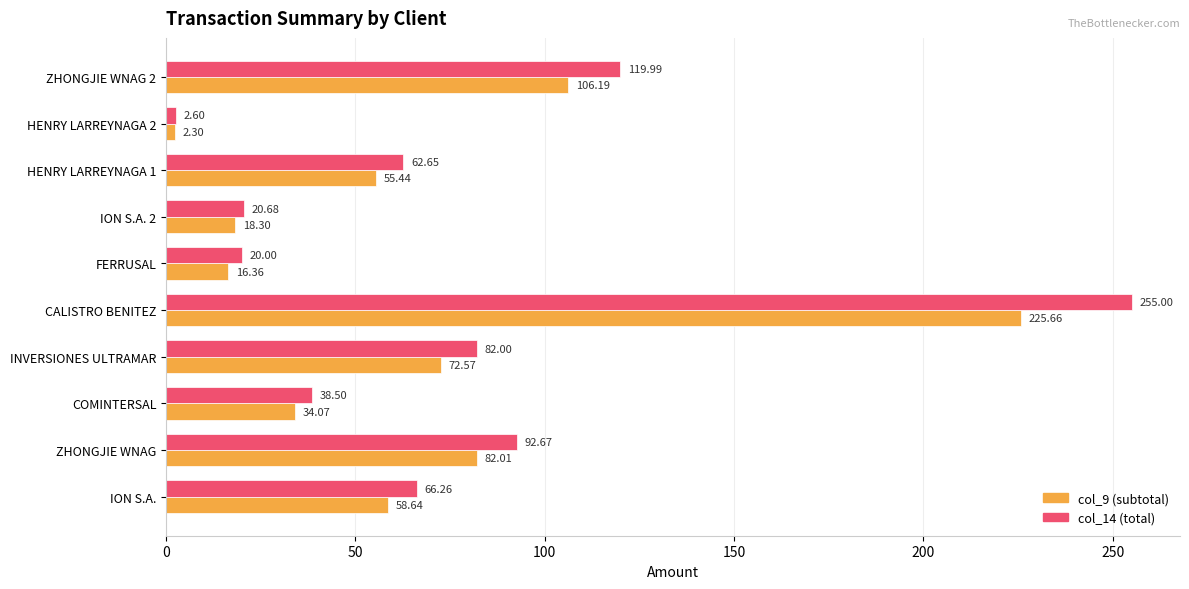

At which category is the sum across all series the highest?

CALISTRO BENITEZ